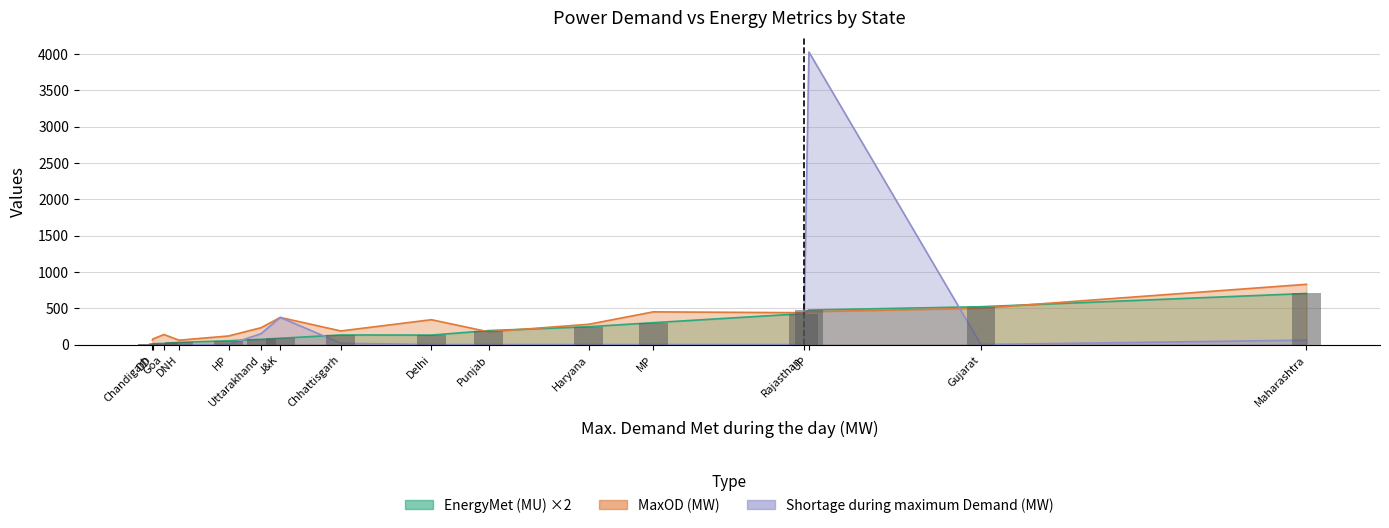

True or false: EnergyMet (MU) has a value of 161.1 at Haryana.

False